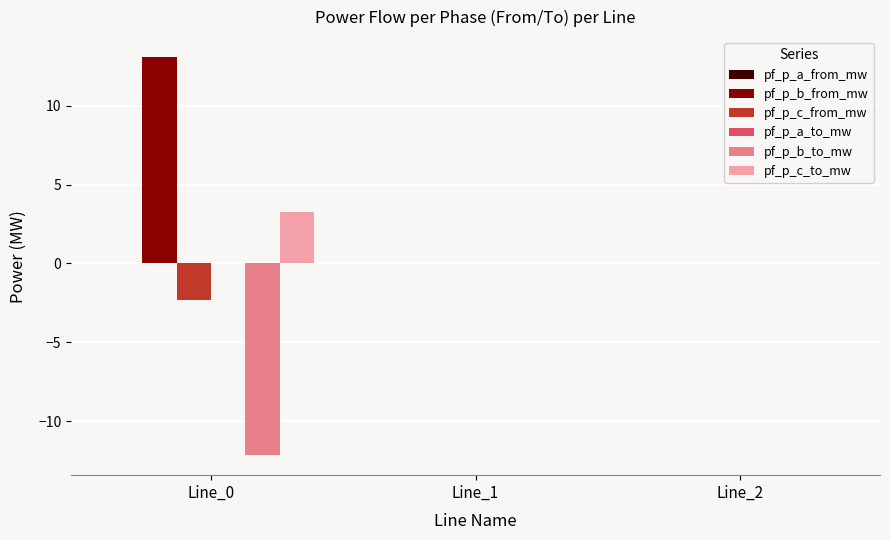

Count the number of data series in this chart.

6